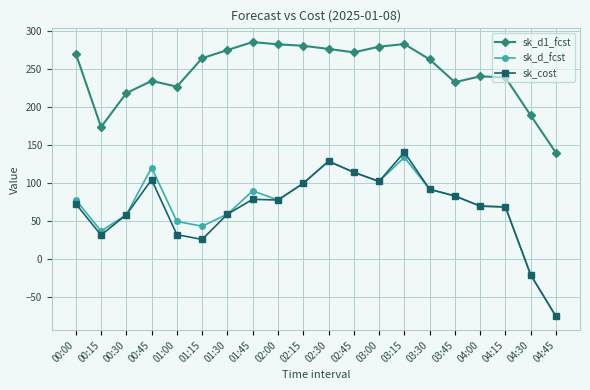

What is the maximum value shown in the chart?

285.0